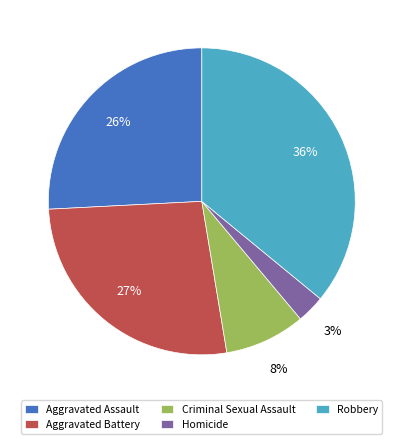

To the nearest percent, what portion does Aggravated Battery represent?

27%